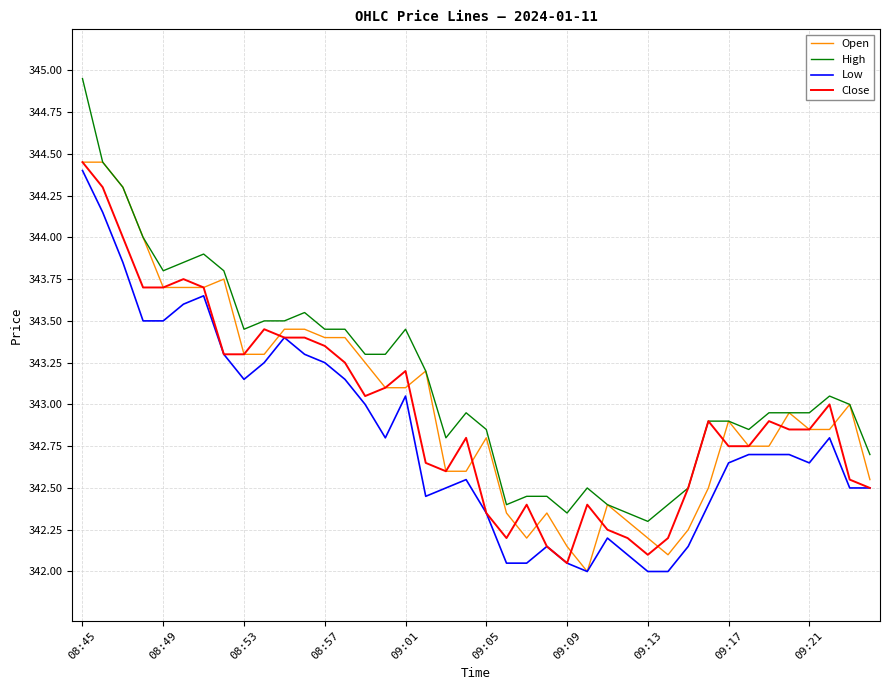

What is the lowest value of the Low series?

342.0